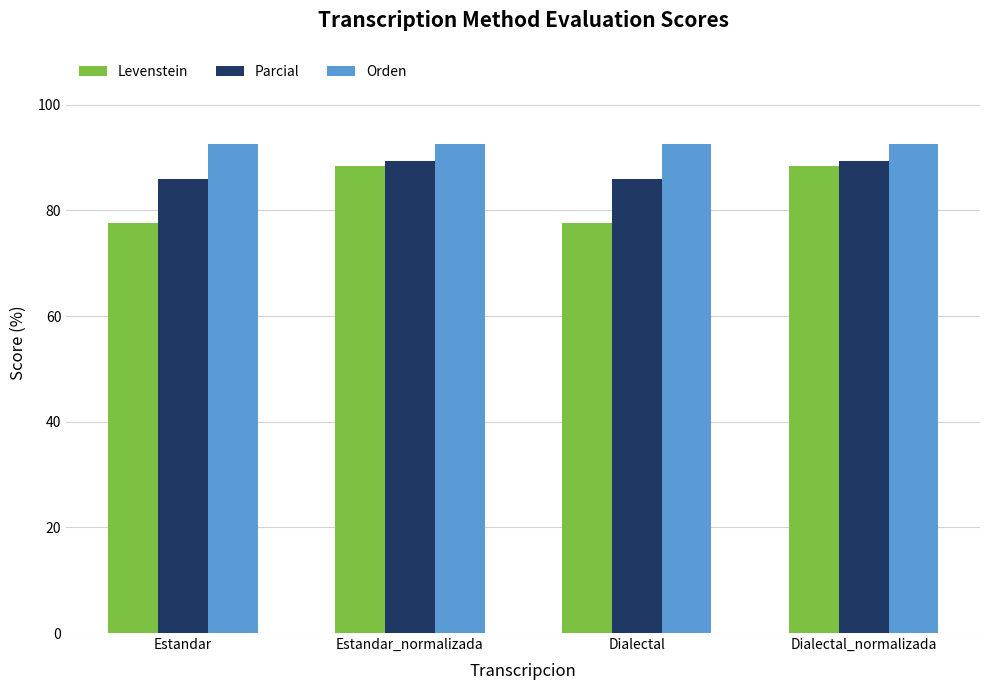

What is the approximate value of Parcial at Dialectal_normalizada?

89.4